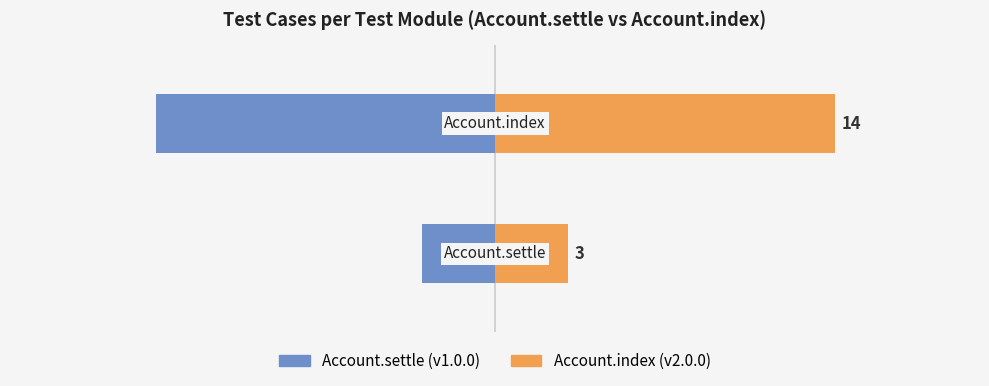

The value of v1.0.0 / v2.0.0 (left) at 0 is -5. True or false?

False